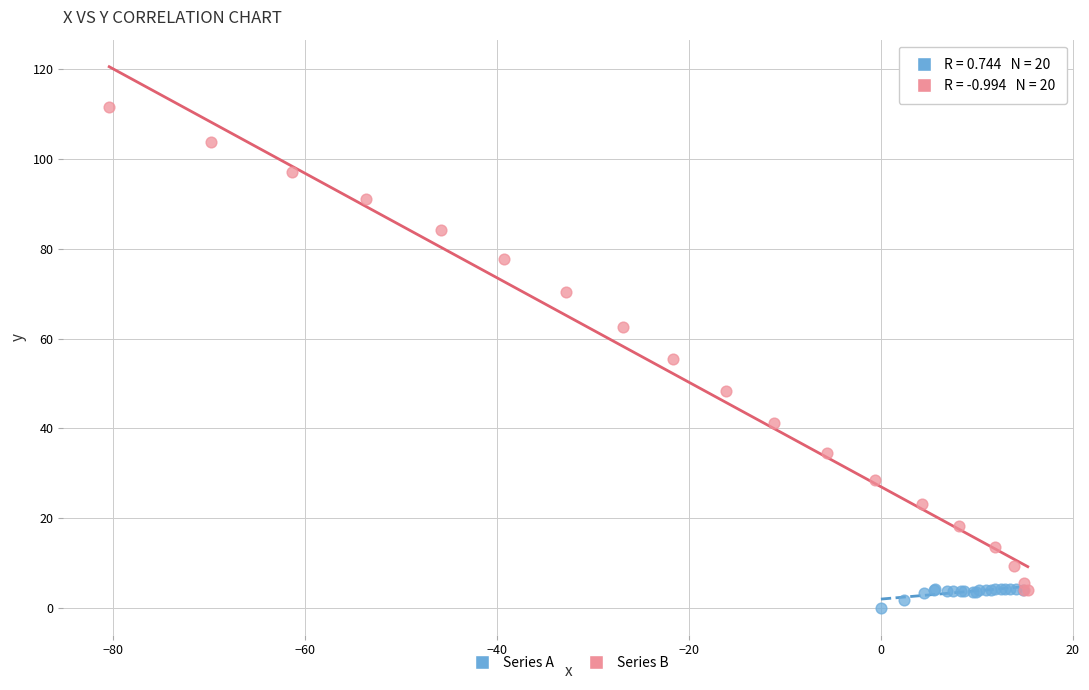

Which series contains the lowest Y value?

Series A